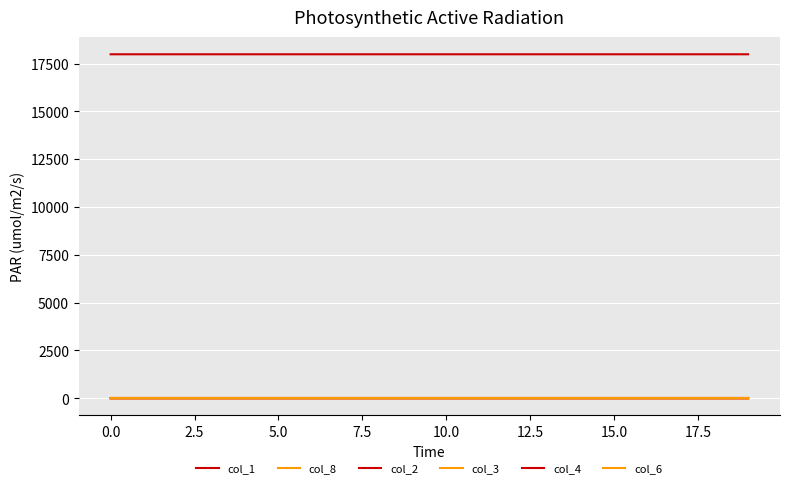

True or false: col_8 has more than 0 interior local peaks.

False